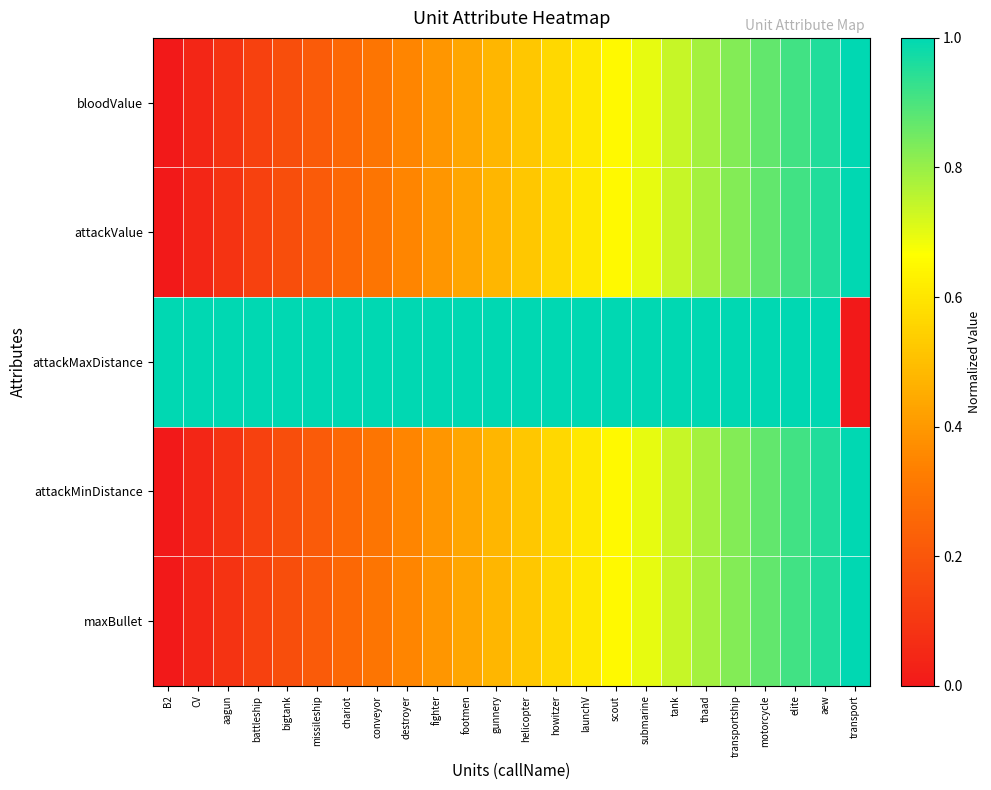

Which series has the widest spread of values?

bloodValue